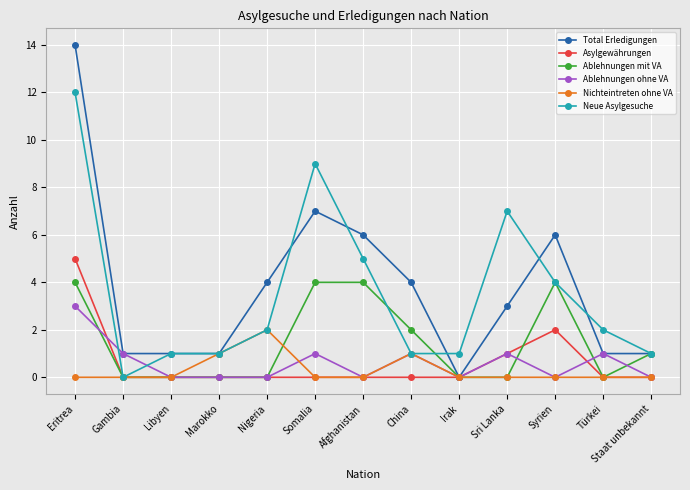

What is the average value of the Asylgewährungen series?

1